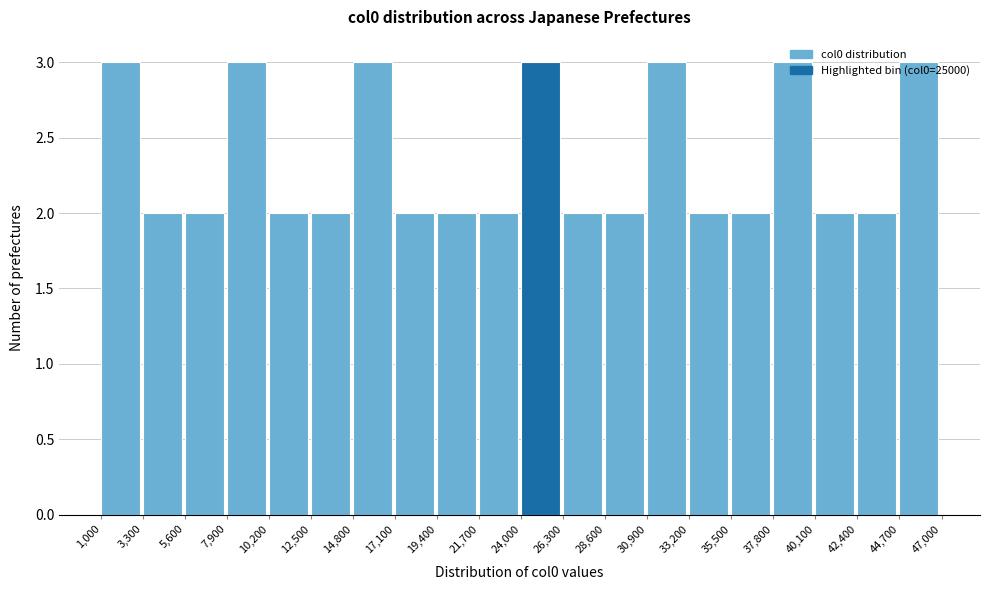

Reading left to right, list every bar in this chart as the range it spans on the x-axis followed by its height. The values are not printed on the chart, so give them approximately, as read against the axis.

1,000 to 3,300: 3
3,300 to 5,600: 2
5,600 to 7,900: 2
7,900 to 10,200: 3
10,200 to 12,500: 2
12,500 to 14,800: 2
14,800 to 17,100: 3
17,100 to 19,400: 2
19,400 to 21,700: 2
21,700 to 24,000: 2
24,000 to 26,300: 3
26,300 to 28,600: 2
28,600 to 30,900: 2
30,900 to 33,200: 3
33,200 to 35,500: 2
35,500 to 37,800: 2
37,800 to 40,100: 3
40,100 to 42,400: 2
42,400 to 44,700: 2
44,700 to 47,000: 3